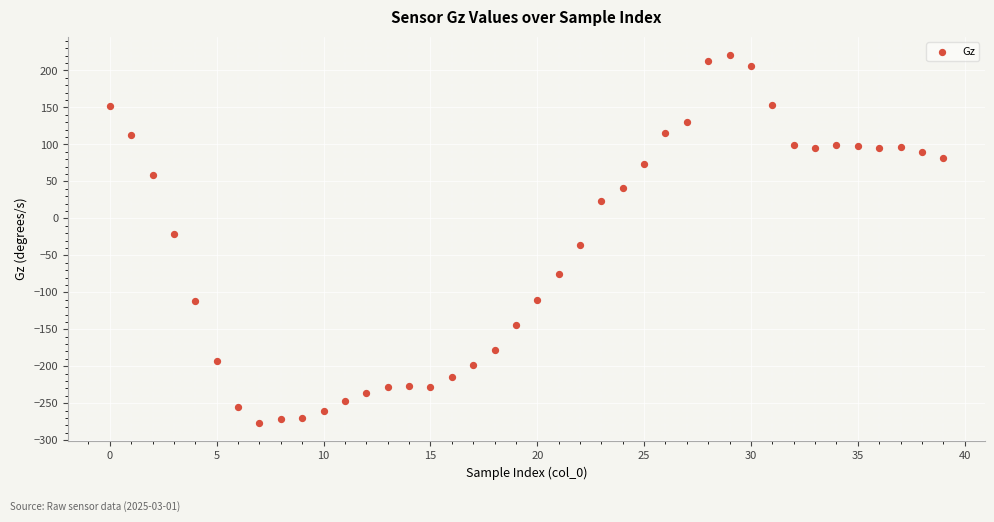

What is the range of Y values (max minus min)?

497.3